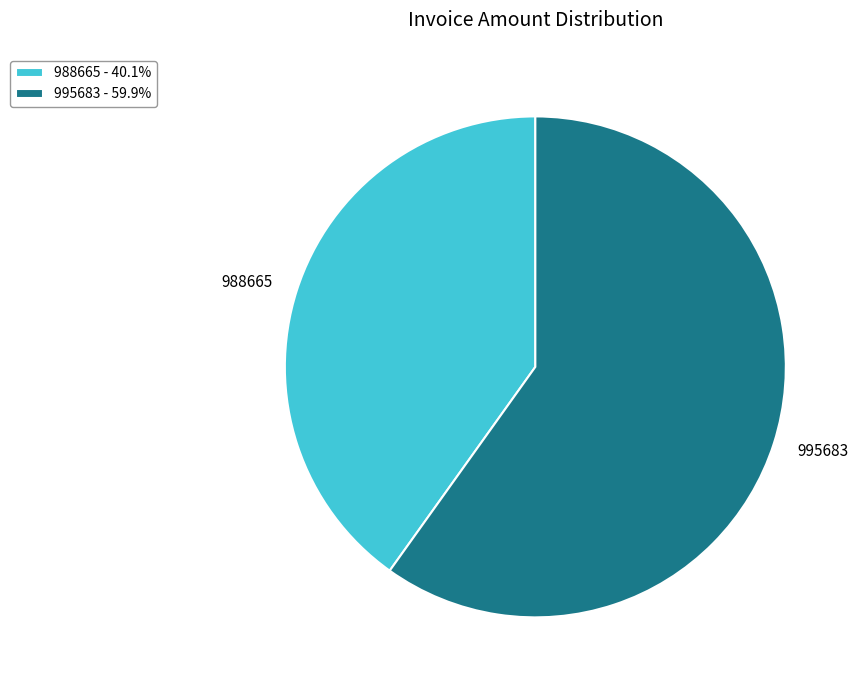

Is the sum of 988665 - 40.1% and 995683 - 59.9% greater than half?

Yes